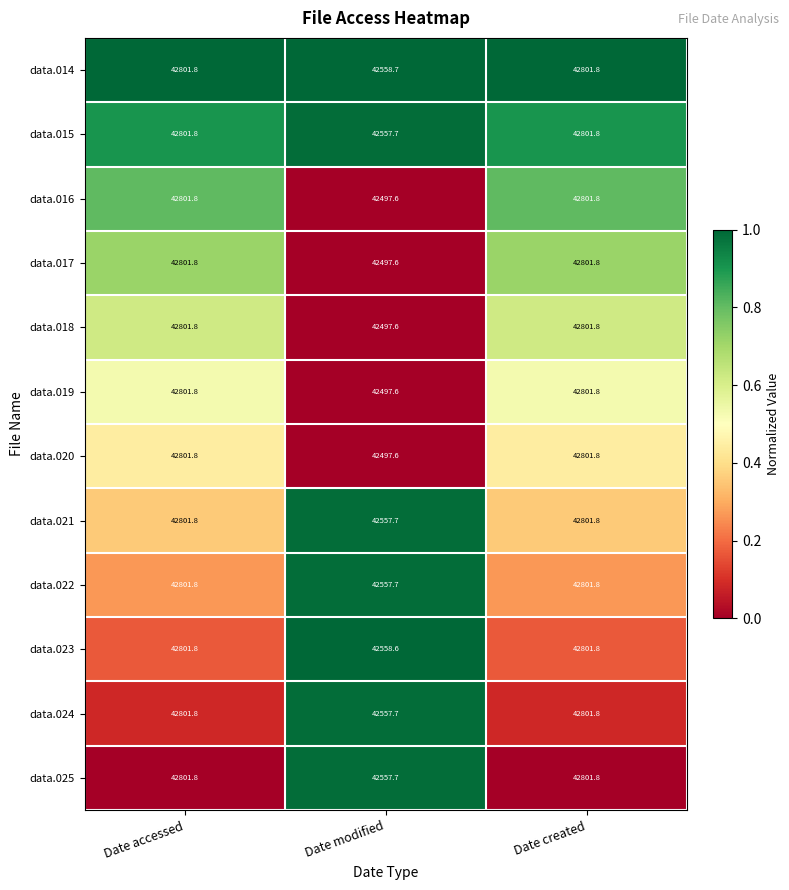

What is the minimum value for data.024?

42557.7